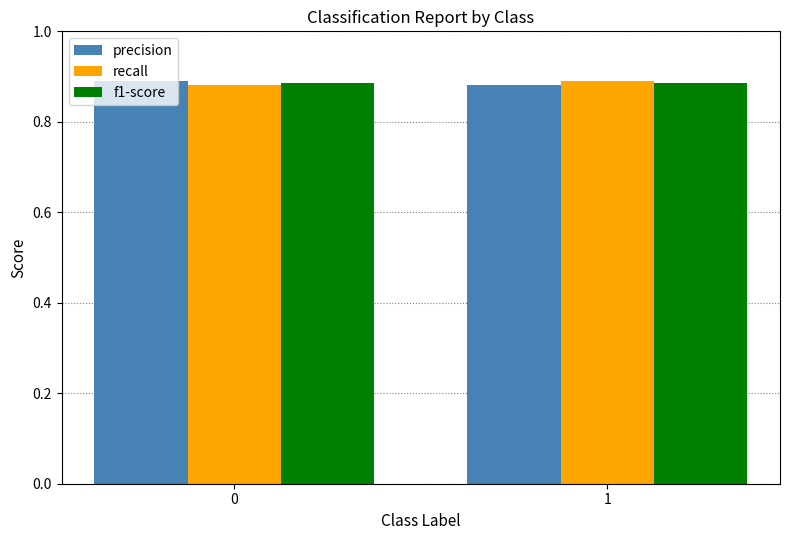

At how many categories does at least one series exceed 0?

2